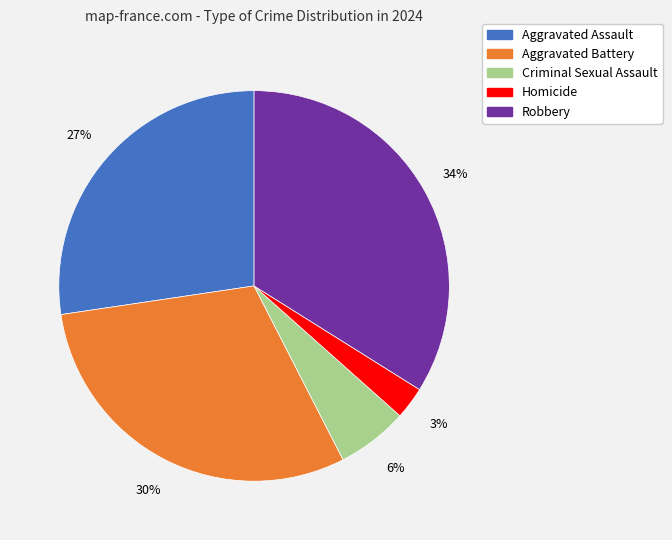

Between Homicide and Criminal Sexual Assault, which is larger?

Criminal Sexual Assault